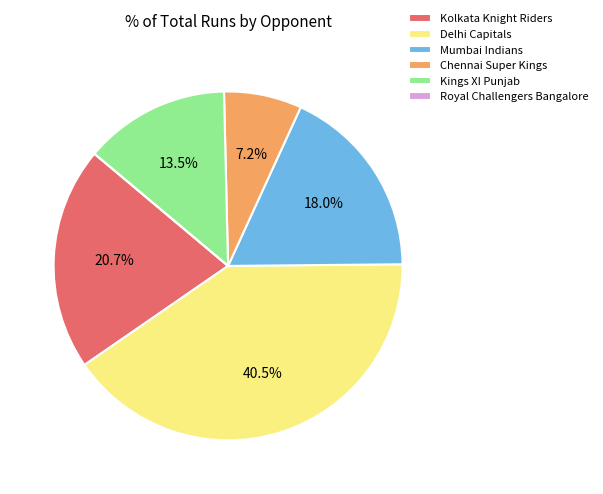

Does any single category account for the majority?

No